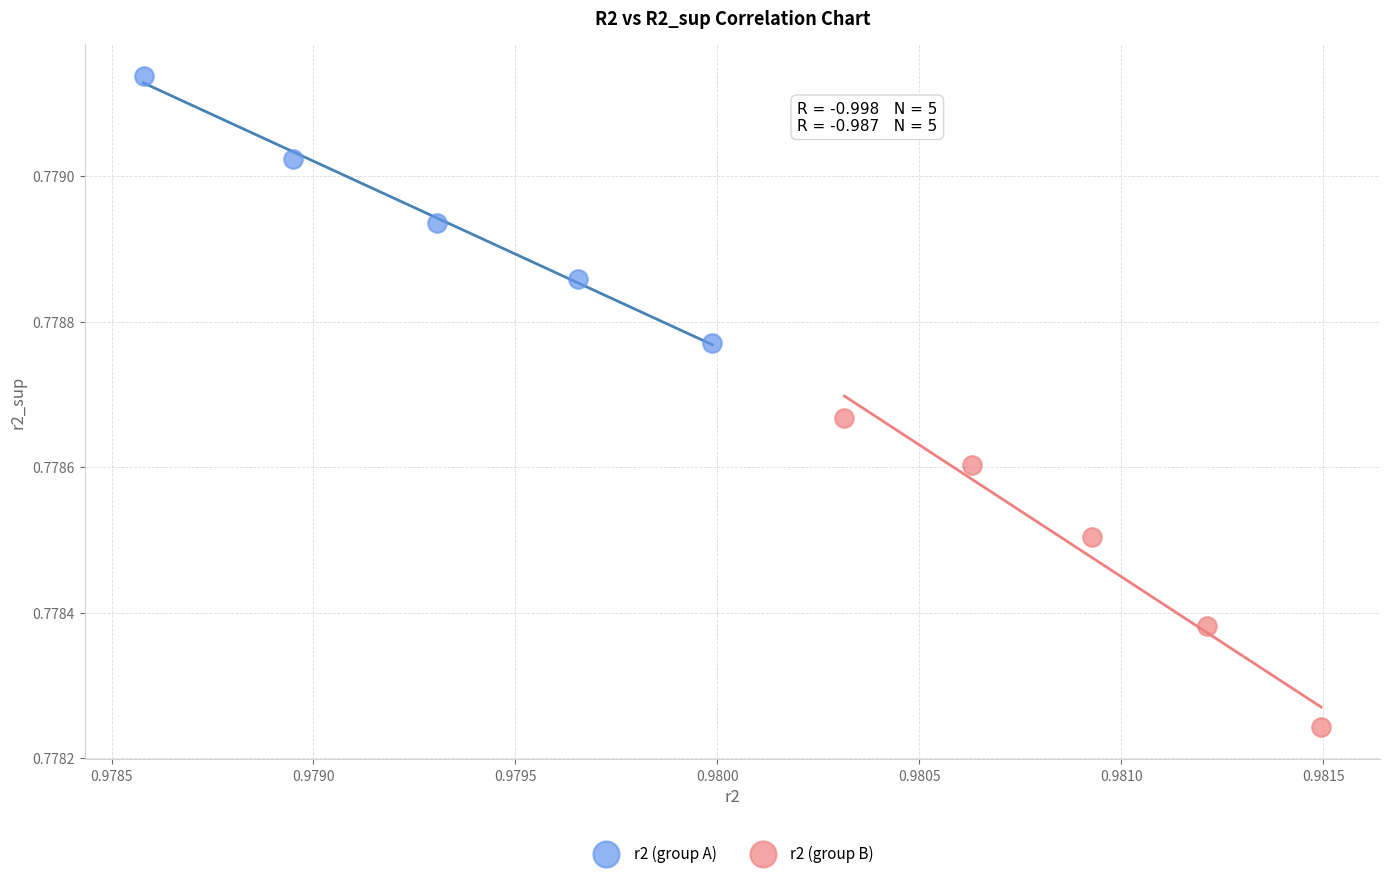

Which series has the largest Y range (max minus min)?

r2 (group B)